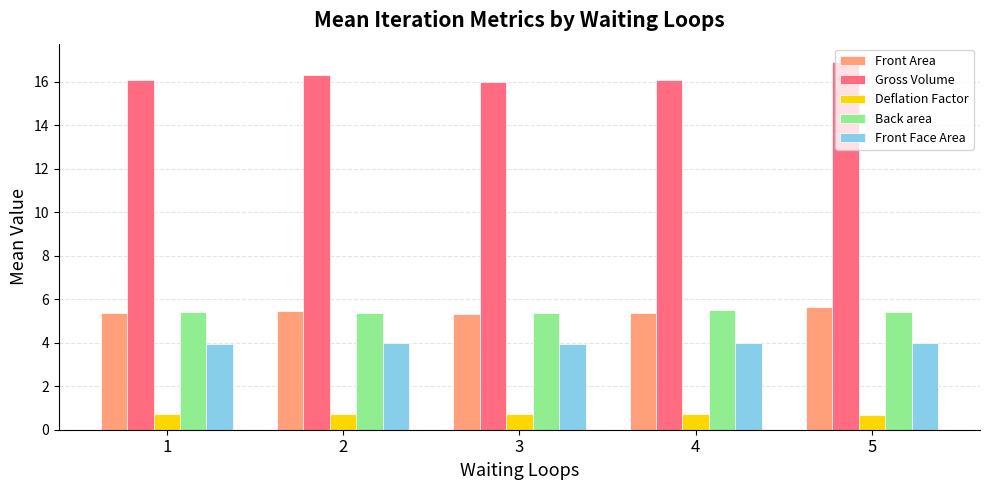

How many bars are there in total?

25